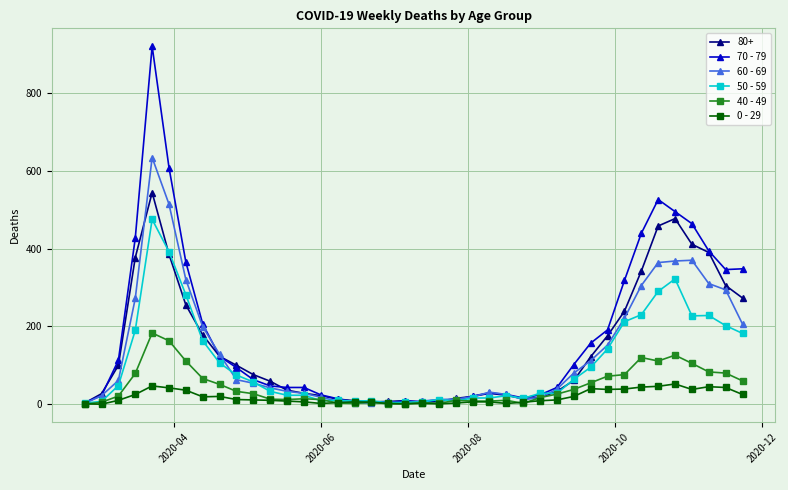

Rank the series by their maximum value, from highest to lowest.

70 - 79, 60 - 69, 80+, 50 - 59, 40 - 49, 0 - 29